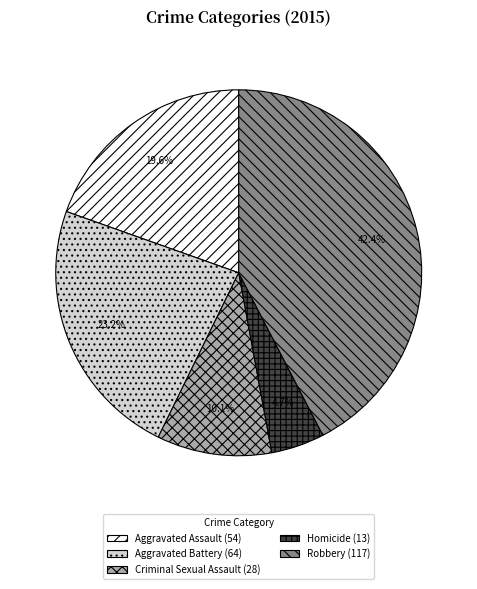

Do Criminal Sexual Assault and Aggravated Assault together represent more than half of the pie?

No